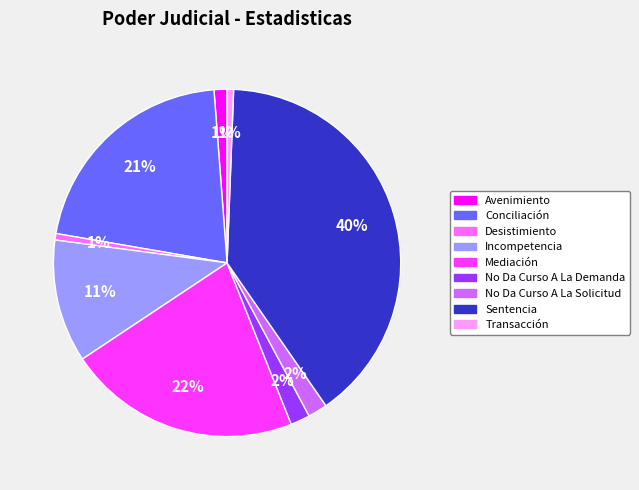

The Transacción slice represents 1% of the pie. True or false?

True